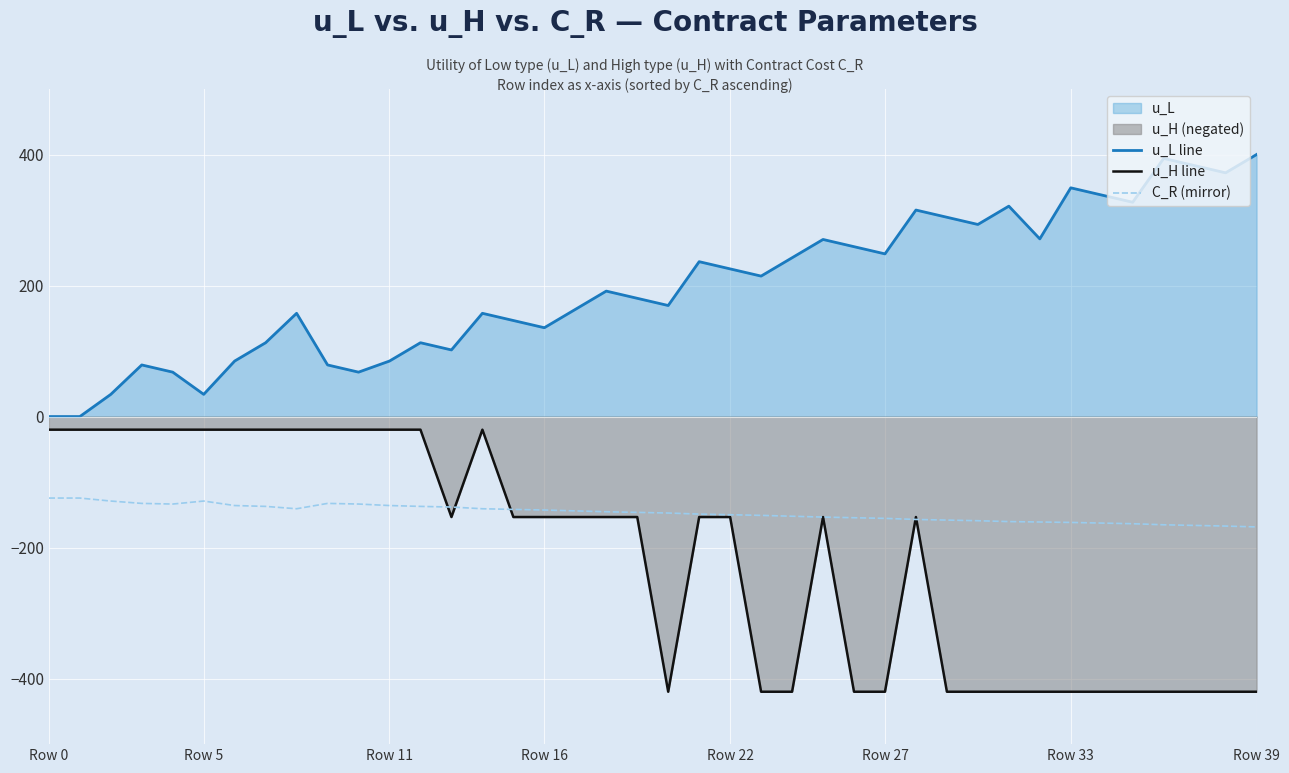

Between which two adjacent categories do C_R (mirror) and u_H line first intersect?

12 and 13